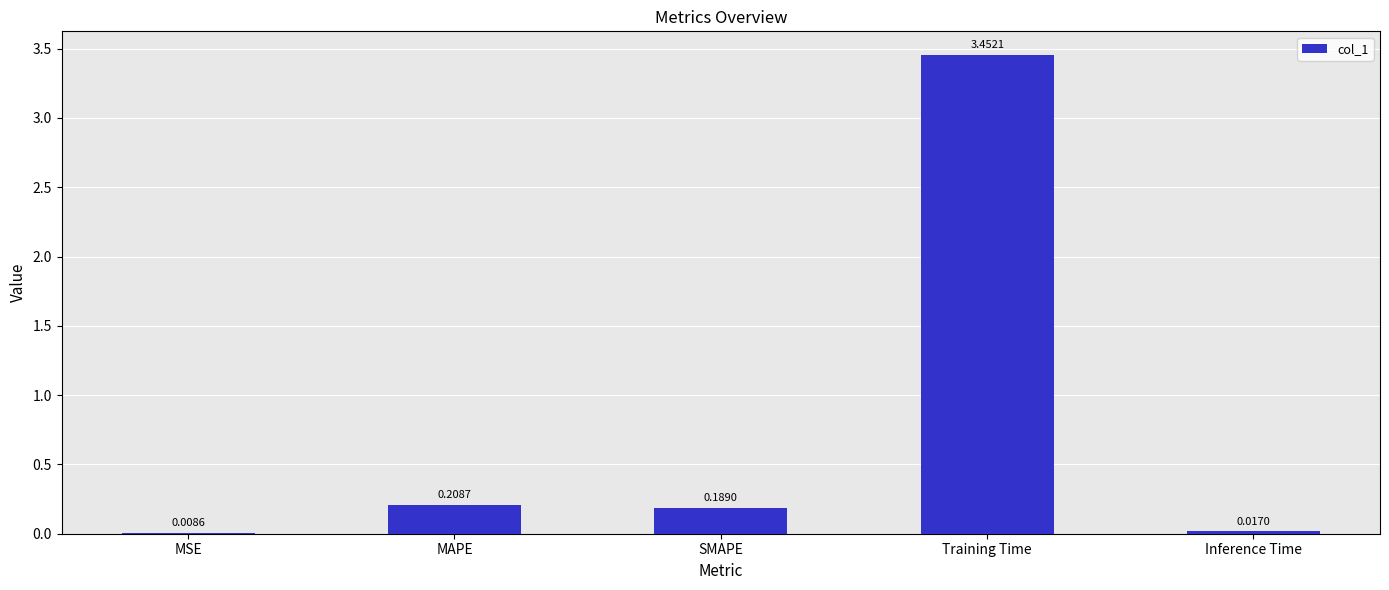

At which category does the chart reach its peak across all series?

Training Time